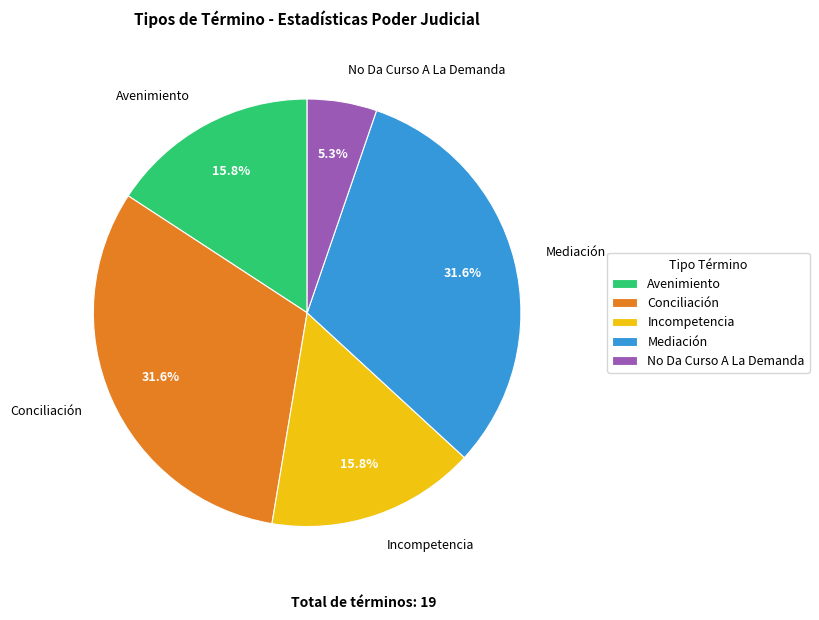

What percentage is the Avenimiento slice, to the nearest percent?

16%